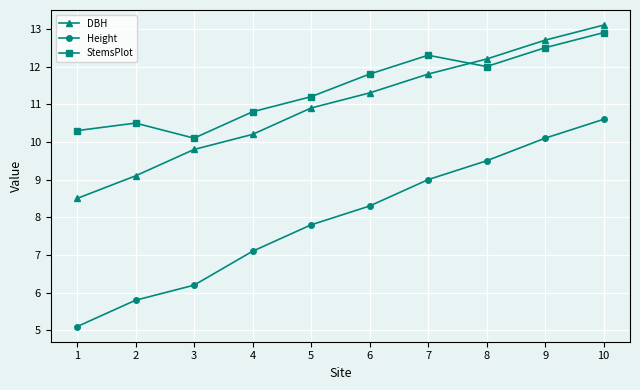

Reading left to right, transcribe all the data shown in this chart.

DBH: 1=8.5	2=9.1	3=9.8	4=10.2	5=10.9	6=11.3	7=11.8	8=12.2	9=12.7	10=13.1
Height: 1=5.1	2=5.8	3=6.2	4=7.1	5=7.8	6=8.3	7=9.0	8=9.5	9=10.1	10=10.6
StemsPlot: 1=10.3	2=10.5	3=10.1	4=10.8	5=11.2	6=11.8	7=12.3	8=12.0	9=12.5	10=12.9